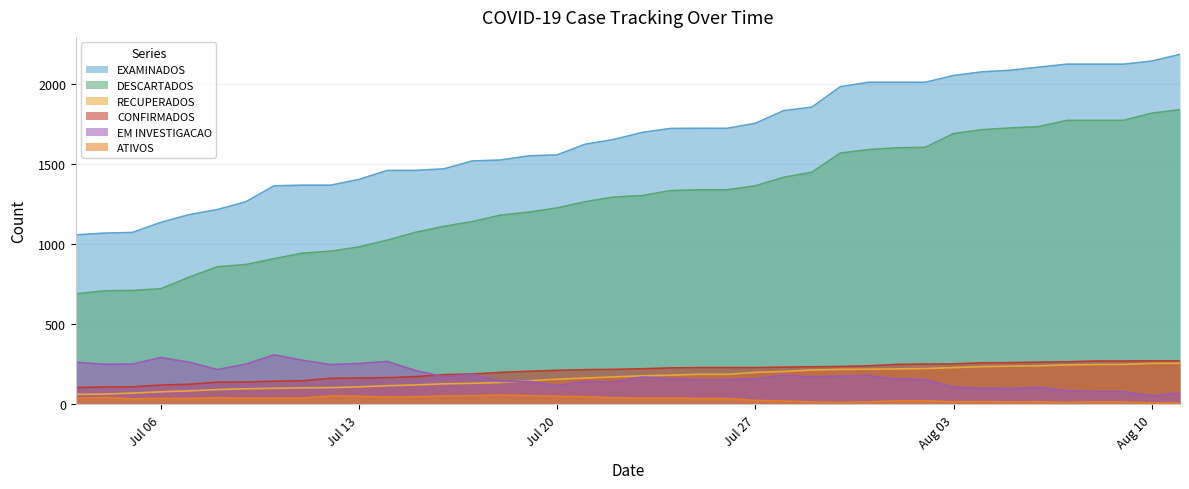

What is the minimum value for DESCARTADOS?

690